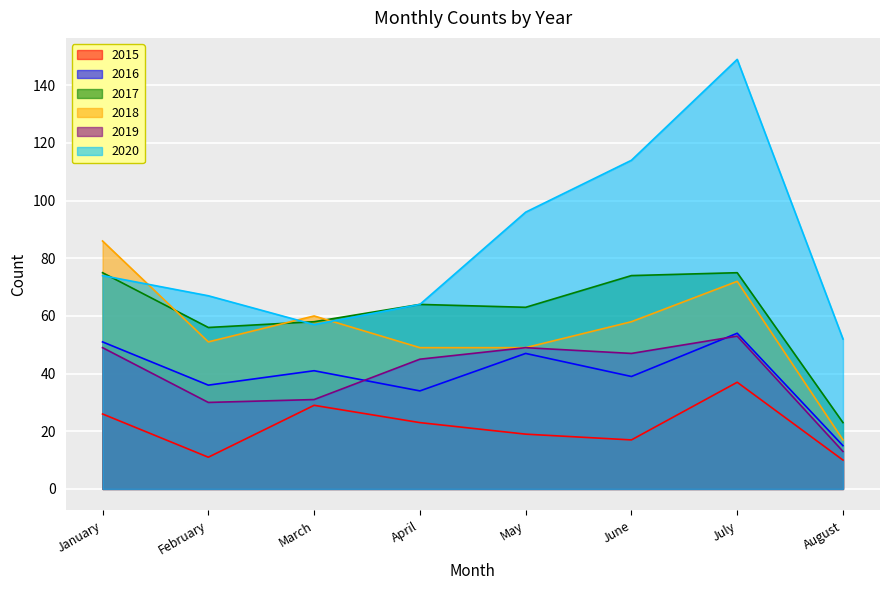

True or false: 2015 and 2016 cross at least once.

False